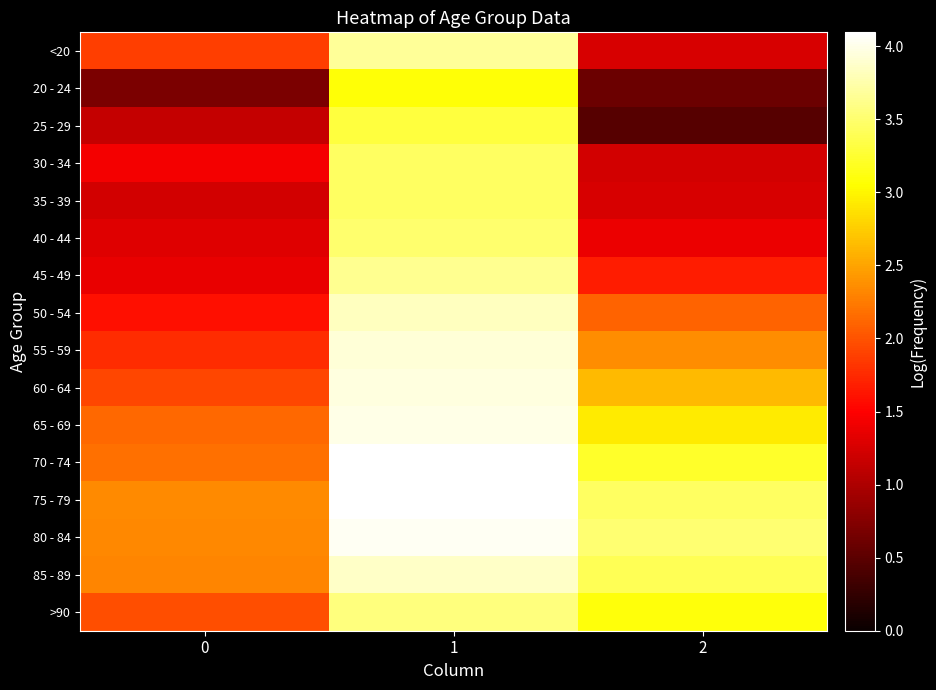

Reading left to right, list all the values displayed in this chart.

<20: 0=1.9	1=3.7	2=1.3
20 - 24: 0=0.7	1=3.1	2=0.6
25 - 29: 0=1.1	1=3.3	2=0.5
30 - 34: 0=1.4	1=3.4	2=1.2
35 - 39: 0=1.2	1=3.4	2=1.3
40 - 44: 0=1.3	1=3.5	2=1.4
45 - 49: 0=1.4	1=3.6	2=1.7
50 - 54: 0=1.6	1=3.8	2=2.1
55 - 59: 0=1.8	1=3.9	2=2.4
60 - 64: 0=1.9	1=4.0	2=2.6
65 - 69: 0=2.1	1=4.0	2=2.9
70 - 74: 0=2.2	1=4.1	2=3.2
75 - 79: 0=2.3	1=4.1	2=3.5
80 - 84: 0=2.3	1=4.0	2=3.5
85 - 89: 0=2.3	1=3.9	2=3.4
>90: 0=2.0	1=3.6	2=3.1